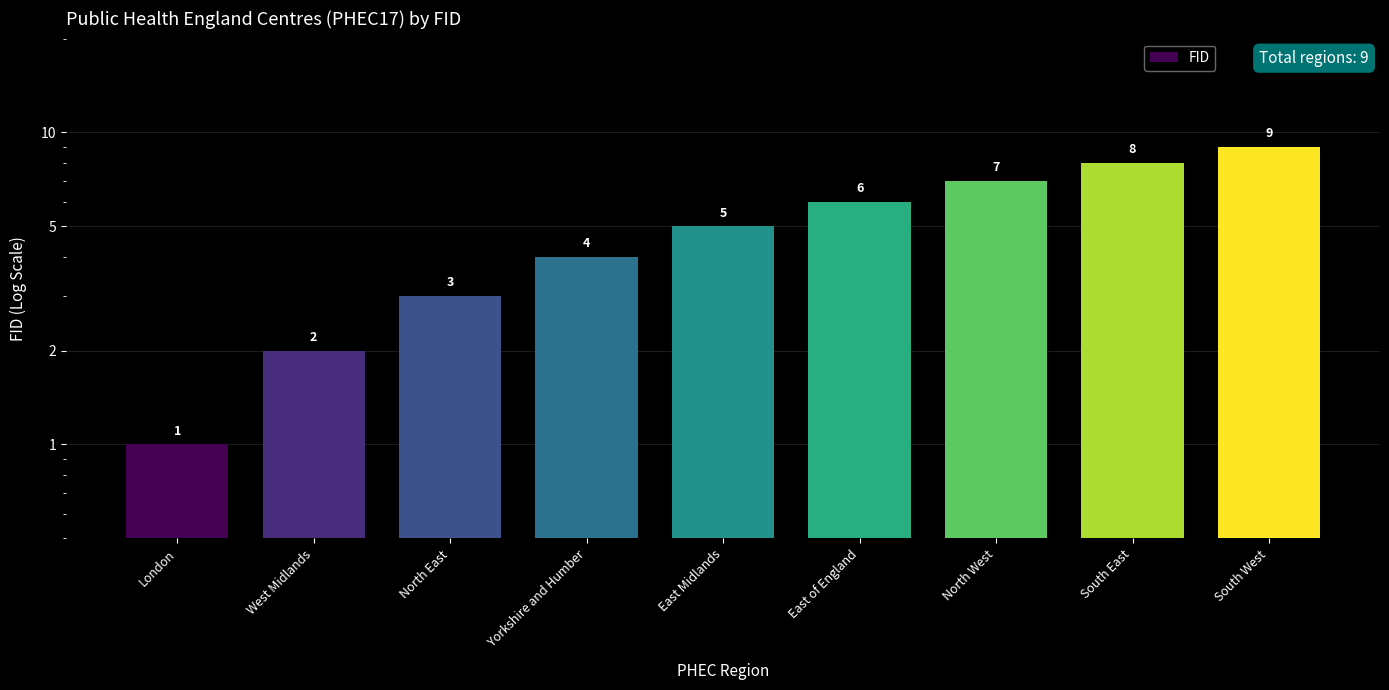

Which has a higher value, North West or South East?

South East